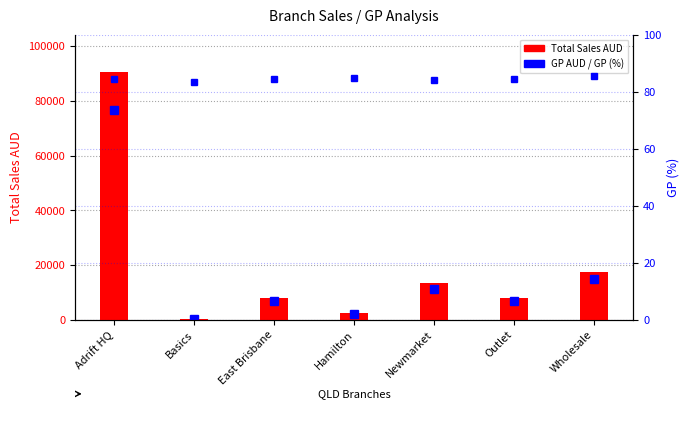

Is the value of GP (%) at Basics greater than the value of Total Sales AUD at Adrift HQ?

No